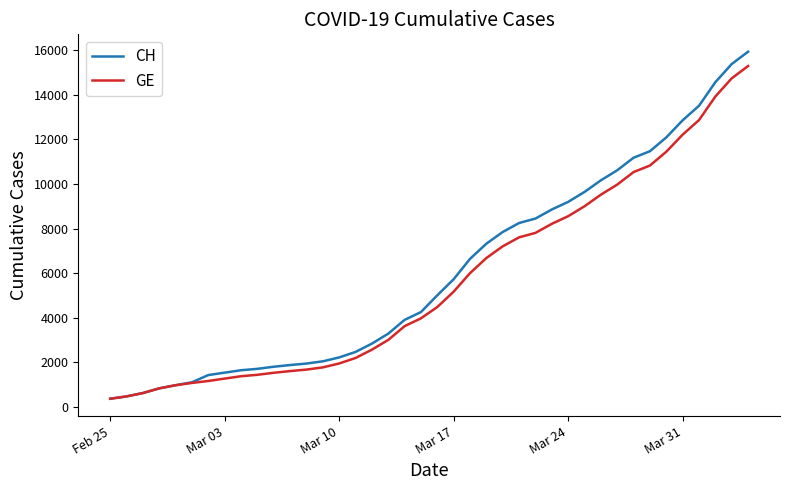

How many values in the GE series are below 4485?

20